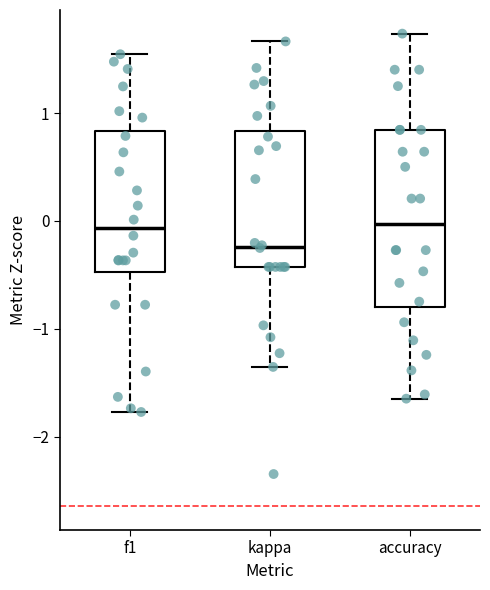

Which box is the tallest, from its lower edge to its upper edge?

accuracy